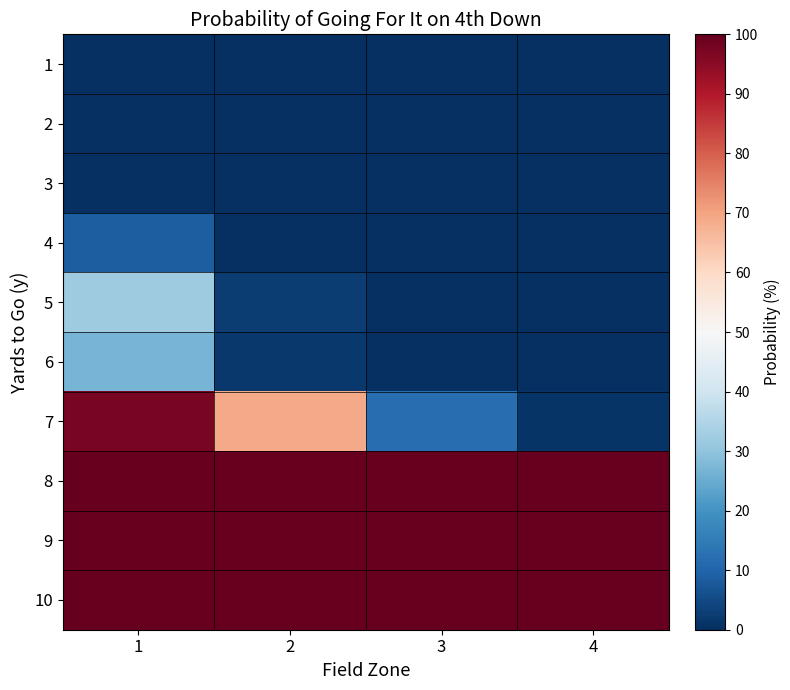

Which has a higher value, 4 or 3?

4